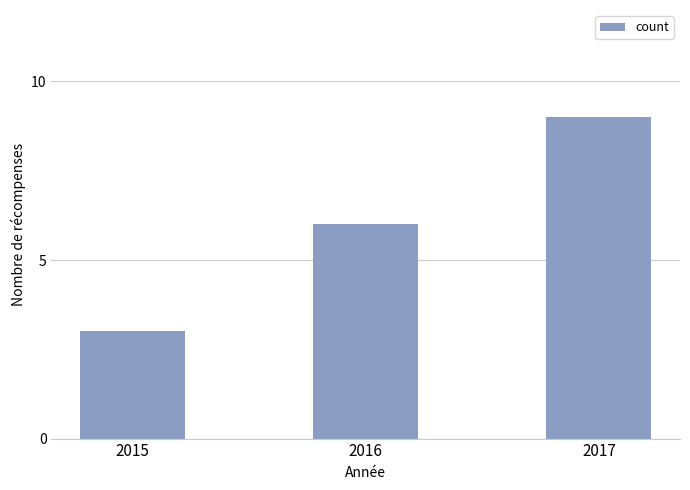

Is it true that the value at 2015 is 2?

False